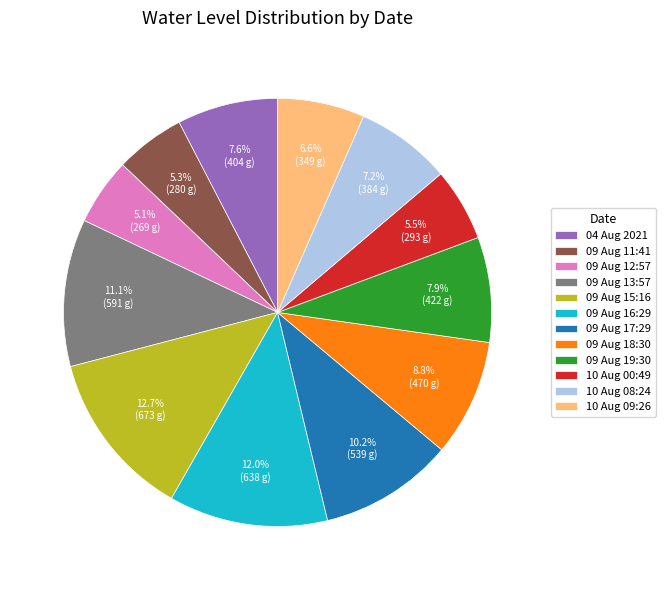

Do 09 Aug 13:57 and 10 Aug 00:49 together represent more than half of the pie?

No